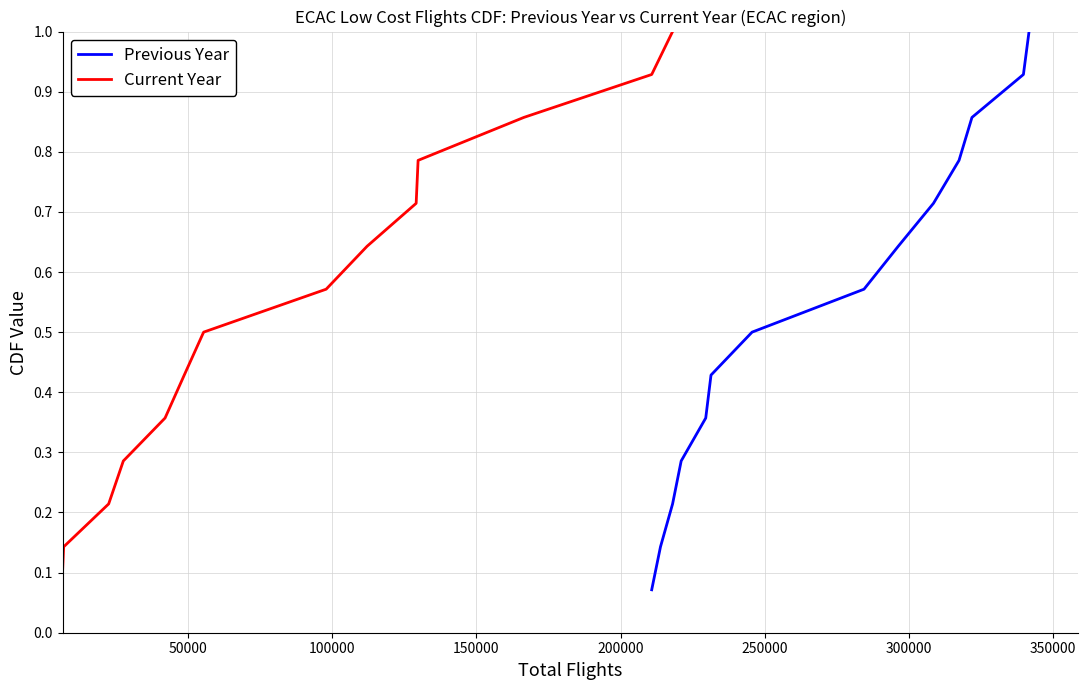

True or false: Previous Year has a value of 0.2 at 350000.

False